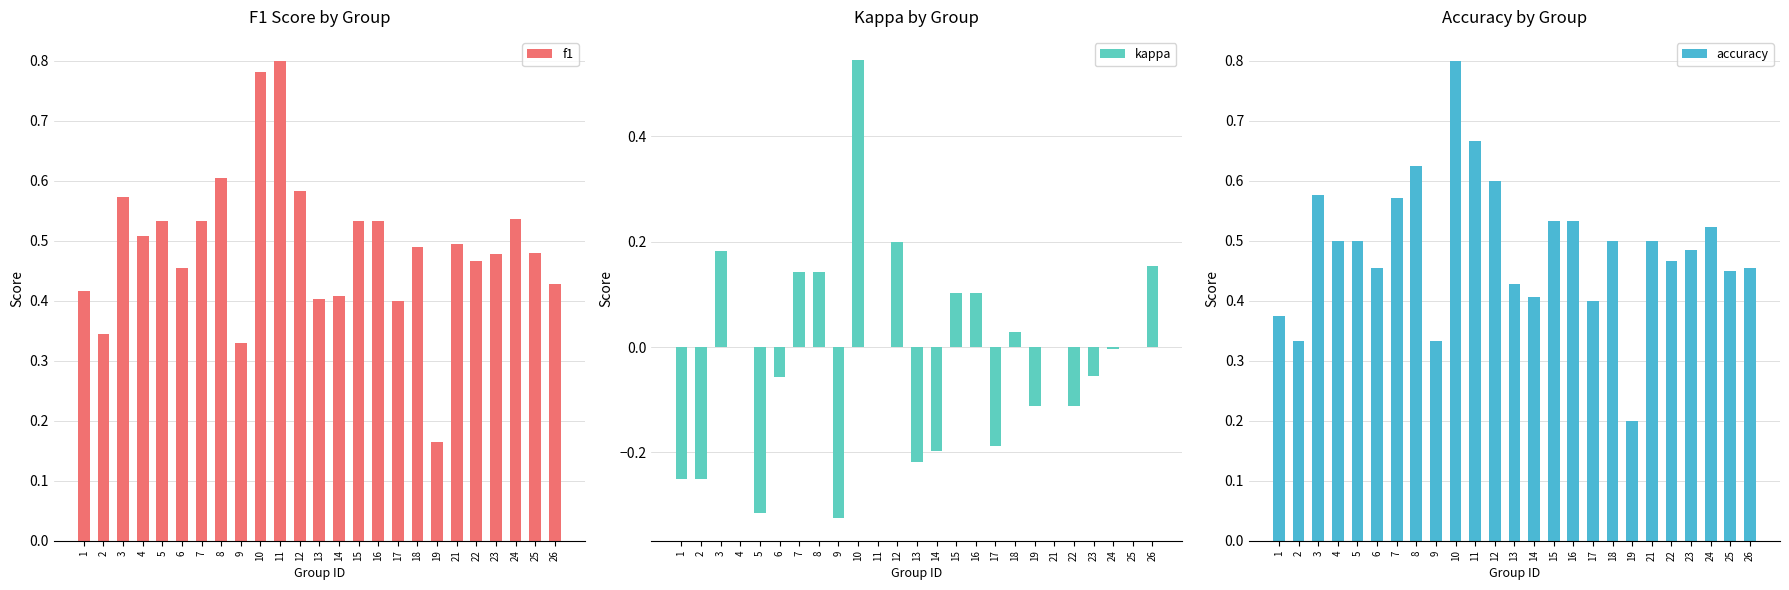

Reading left to right, what are all the values shown in this chart?

f1: 1=0.4	2=0.3	3=0.6	4=0.5	5=0.5	6=0.5	7=0.5	8=0.6	9=0.3	10=0.8	11=0.8	12=0.6	13=0.4	14=0.4	15=0.5	16=0.5	17=0.4	18=0.5	19=0.2	21=0.5	22=0.5	23=0.5	24=0.5	25=0.5	26=0.4
kappa: 1=-0.2	2=-0.2	3=0.2	4=0.0	5=-0.3	6=-0.1	7=0.1	8=0.1	9=-0.3	10=0.5	11=0.0	12=0.2	13=-0.2	14=-0.2	15=0.1	16=0.1	17=-0.2	18=0.0	19=-0.1	21=0.0	22=-0.1	23=-0.1	24=-0.0	25=0.0	26=0.2
accuracy: 1=0.4	2=0.3	3=0.6	4=0.5	5=0.5	6=0.5	7=0.6	8=0.6	9=0.3	10=0.8	11=0.7	12=0.6	13=0.4	14=0.4	15=0.5	16=0.5	17=0.4	18=0.5	19=0.2	21=0.5	22=0.5	23=0.5	24=0.5	25=0.5	26=0.5